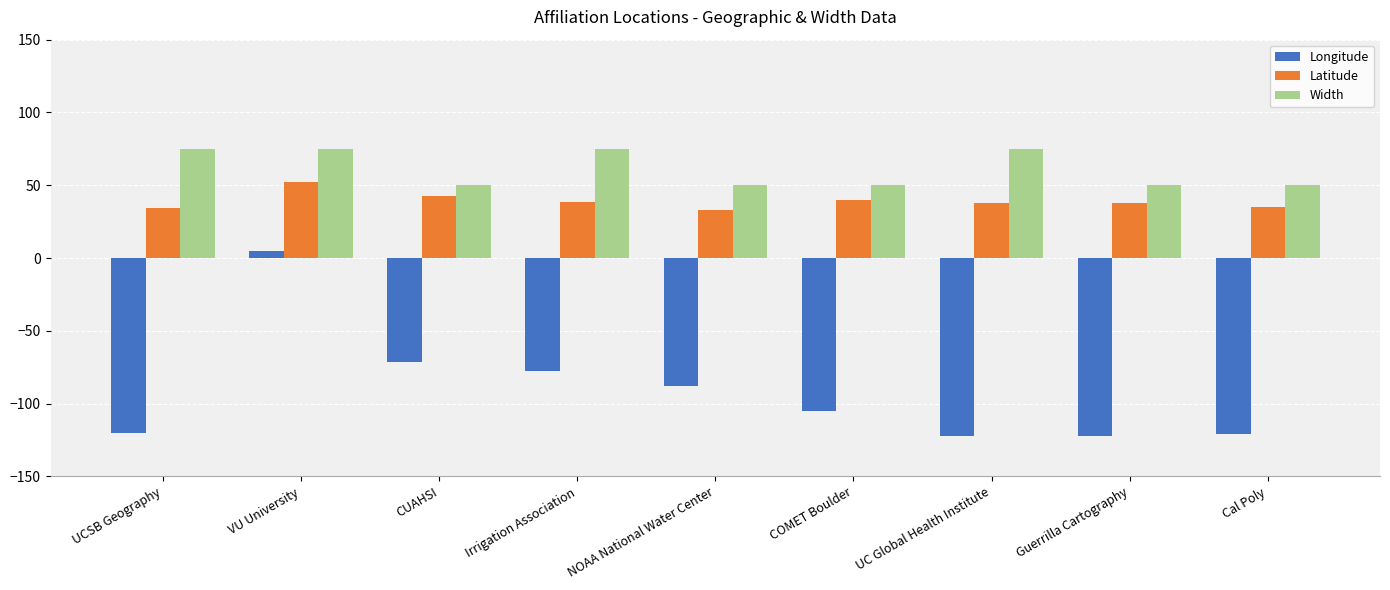

What is the difference between the highest and lowest values at UCSB Geography?

194.8